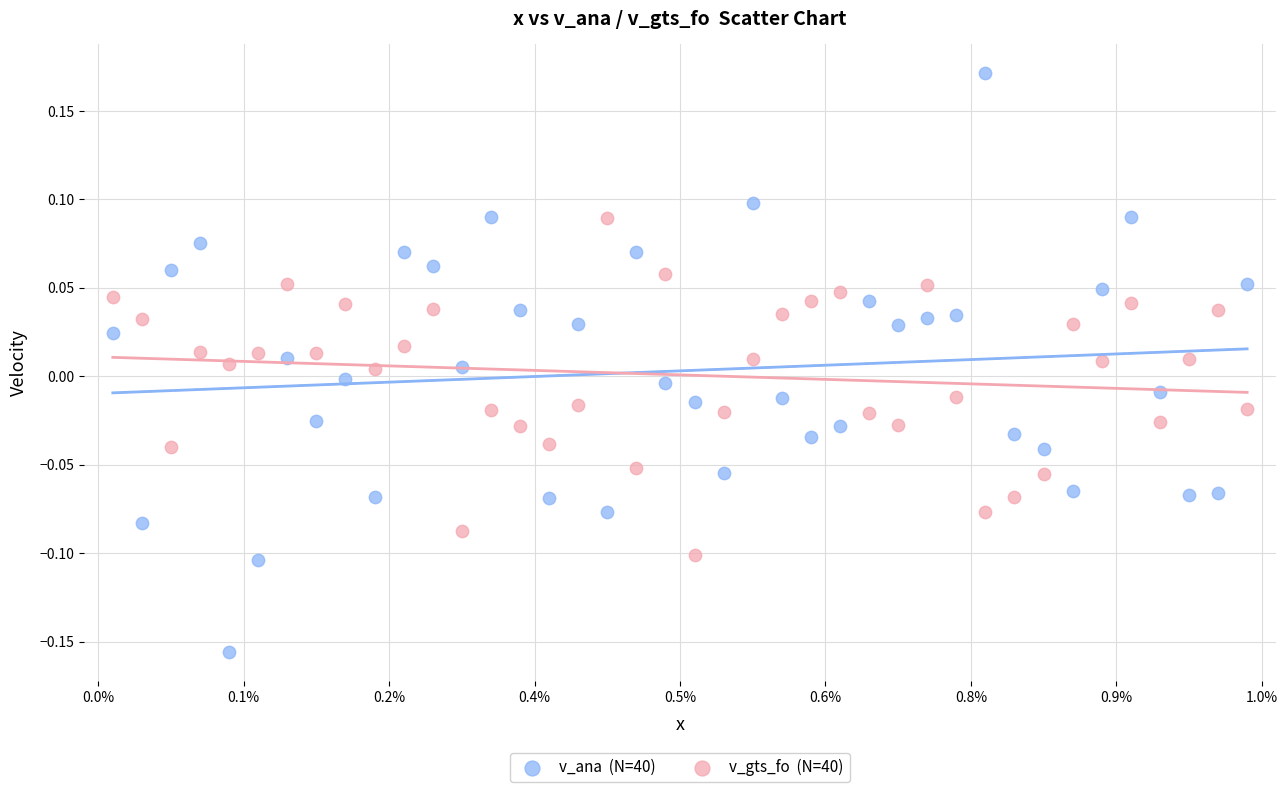

Across all data points, what is the range of X values (max minus min)?

2.0